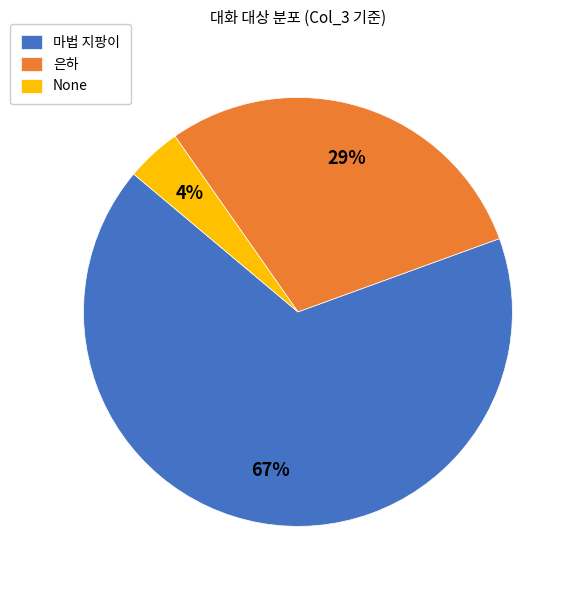

Between 은하 and 마법 지팡이, which is larger?

마법 지팡이